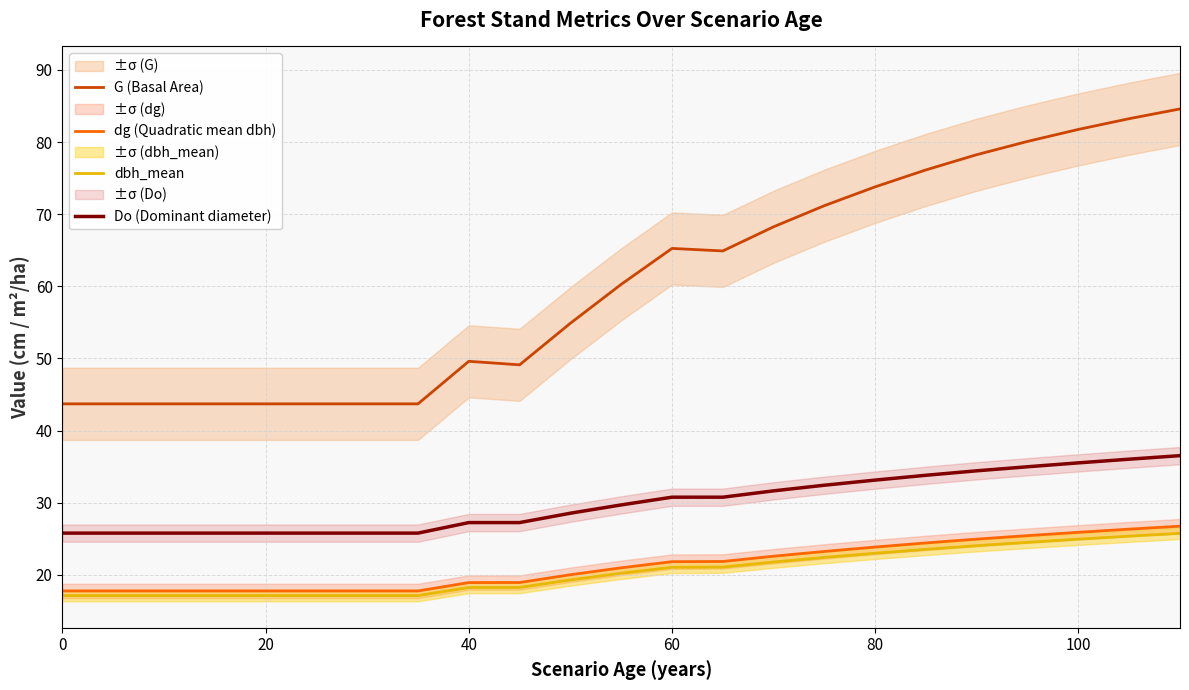

The Do (Dominant diameter) series shows 51.7 at 60. True or false?

False